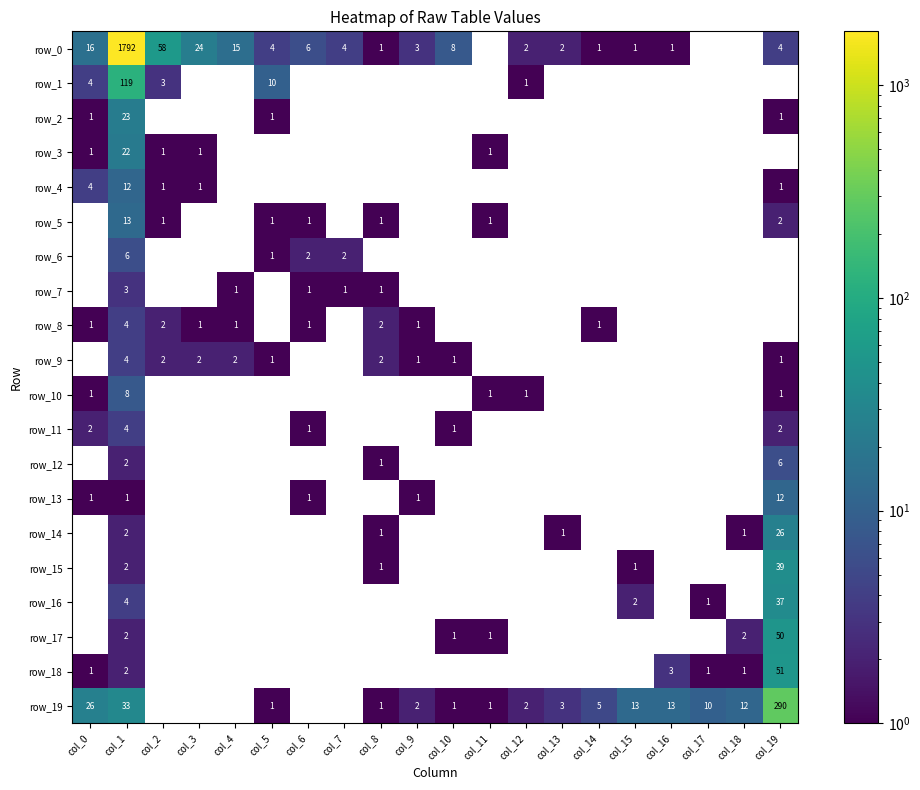

The row_3 series shows 0.6 at col_0. True or false?

False